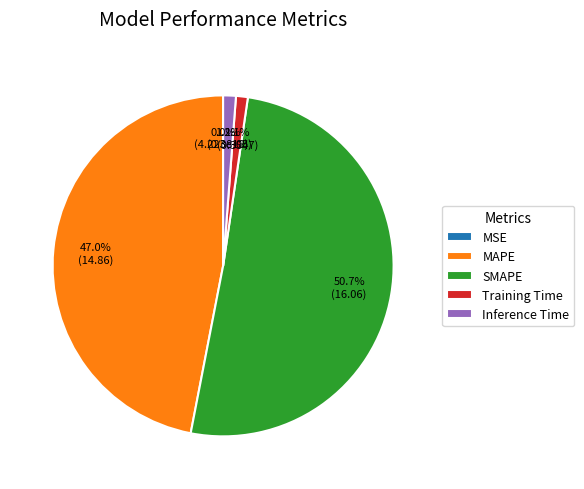

What percentage is NOT represented by SMAPE?

49.3%